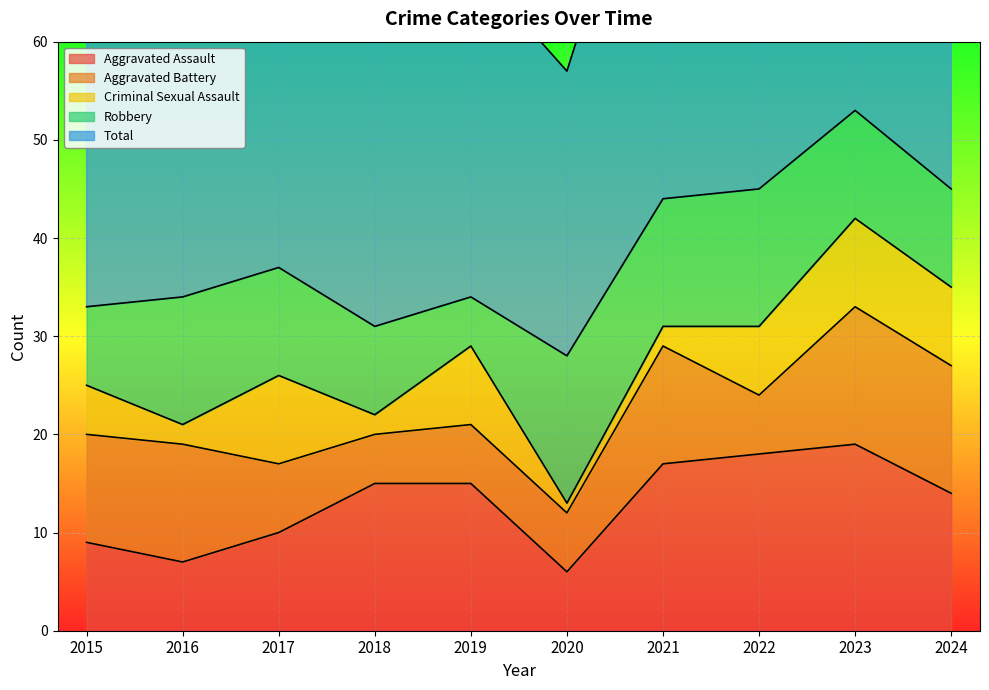

Which series has the largest total across all categories?

Total